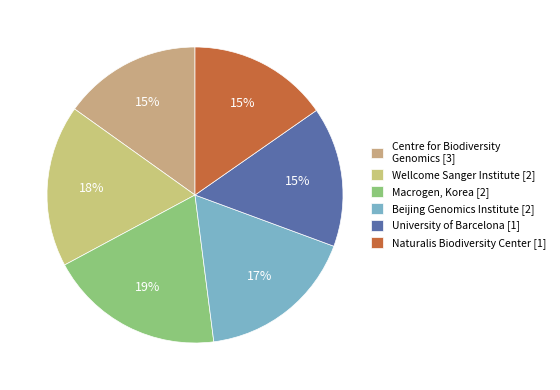

How many slices are in this pie chart?

6